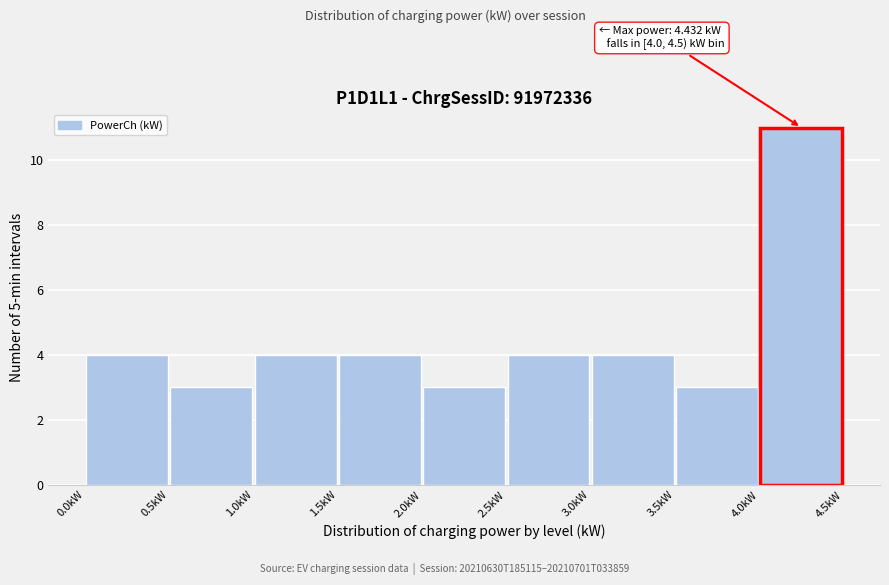

Over which range of the x-axis is the bar tallest?

4.0 to 4.5